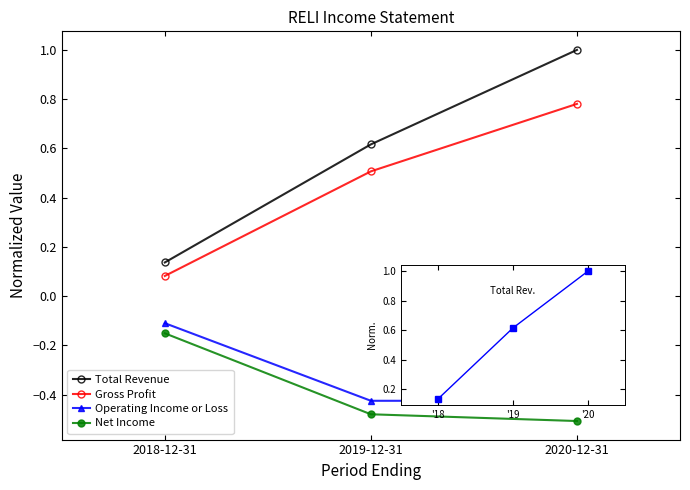

How many series are shown in this chart?

4